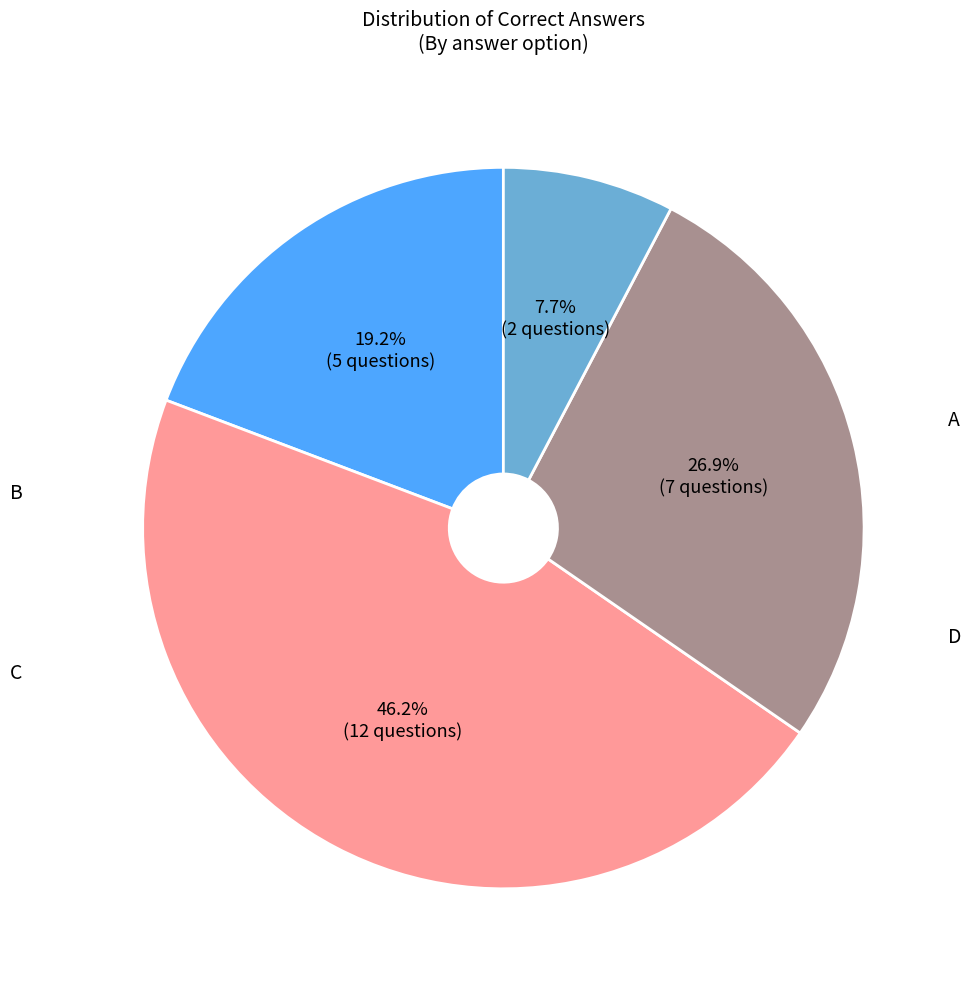

Is the sum of A and D greater than half?

No